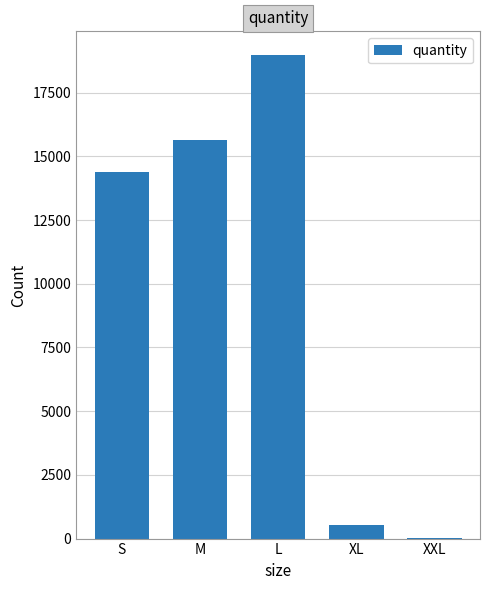

Reading left to right, extract all data points from this chart.

14403	15635	18956	552	28